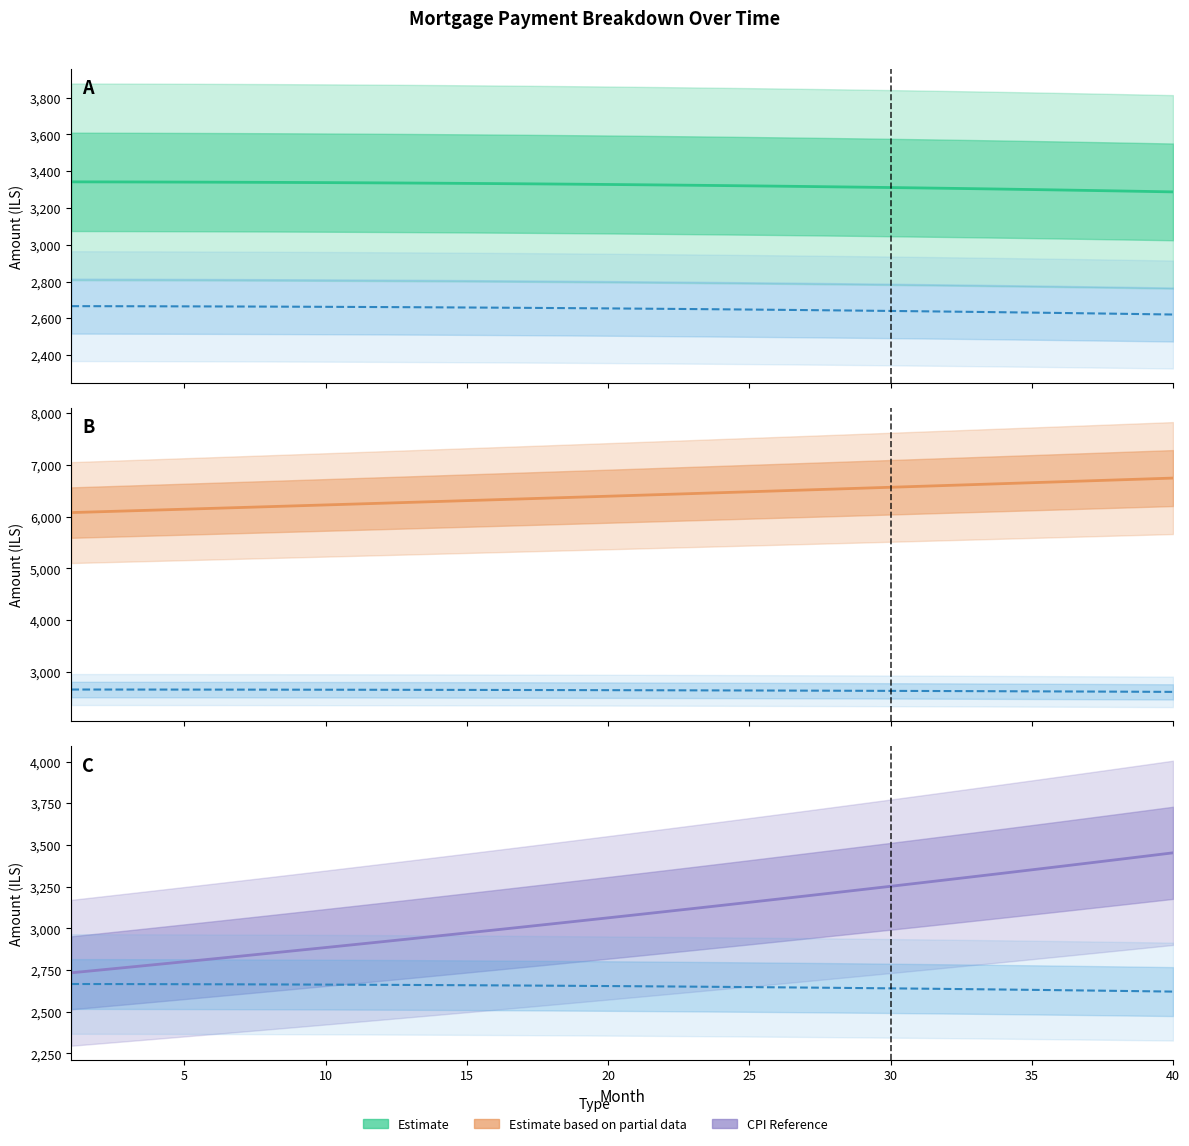

Is this an area chart (filled region under the line)?

No